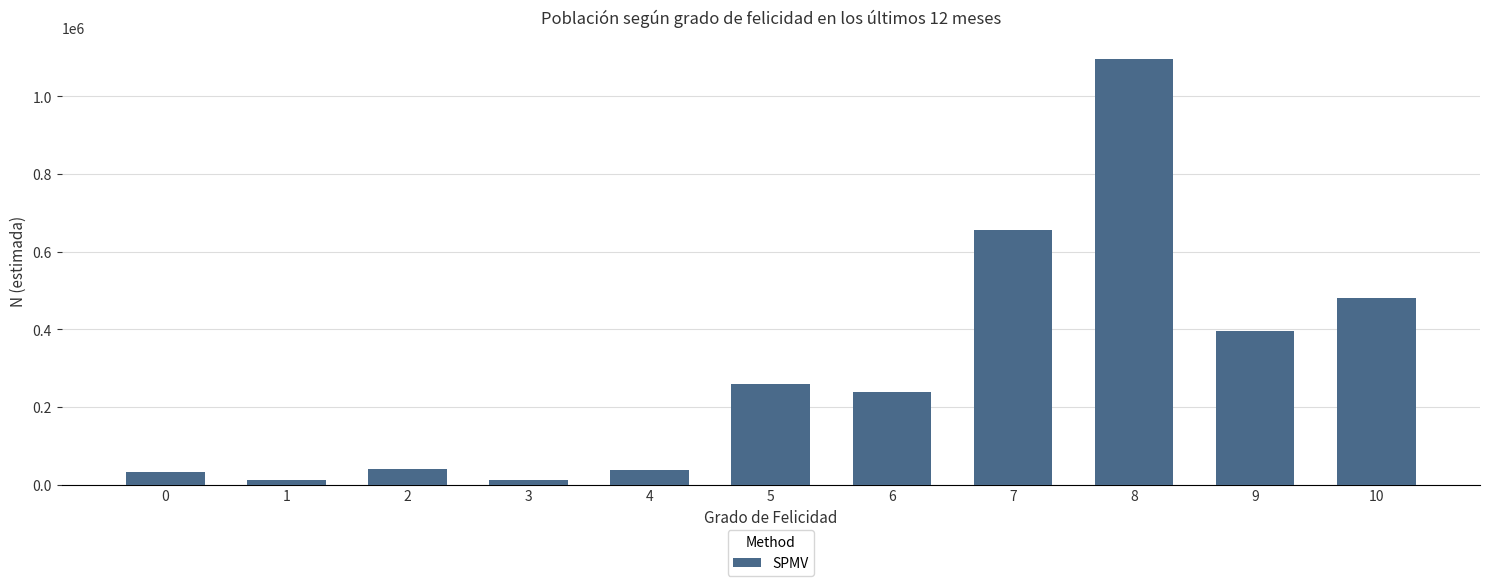

What is the difference between the values at 6 and 2?

198401